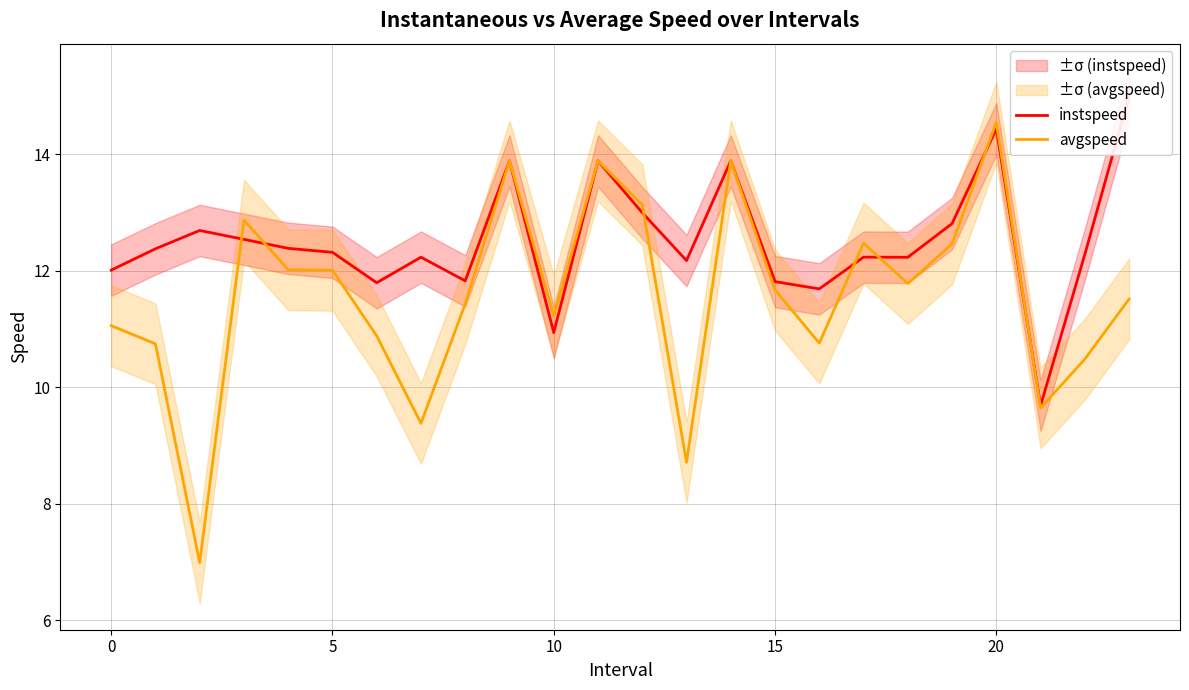

Is it true that avgspeed equals 5.3 at 0?

False